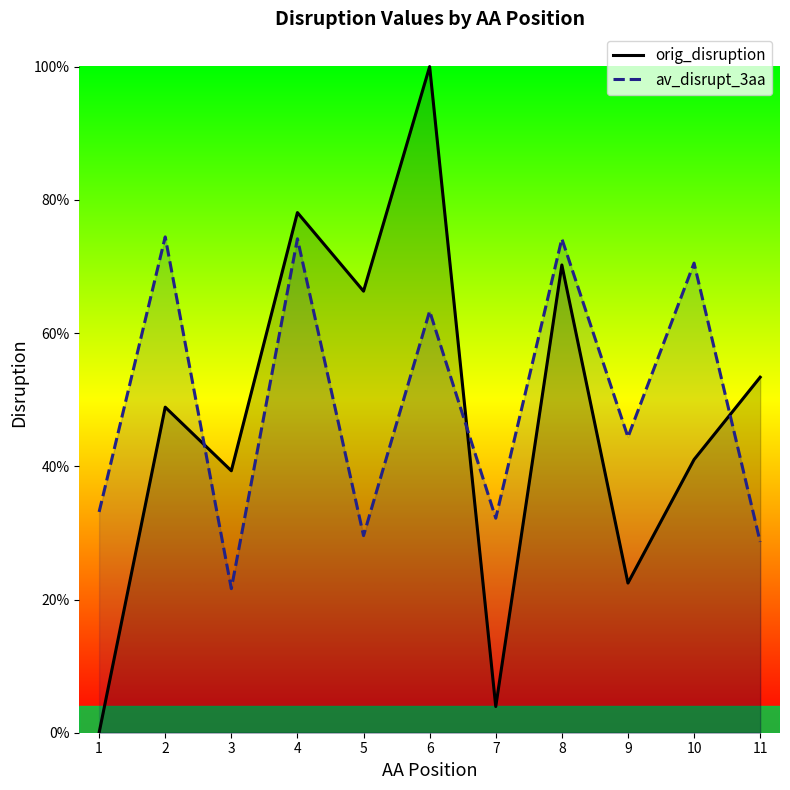

How many interior local peaks does the av_disrupt_3aa series have?

5